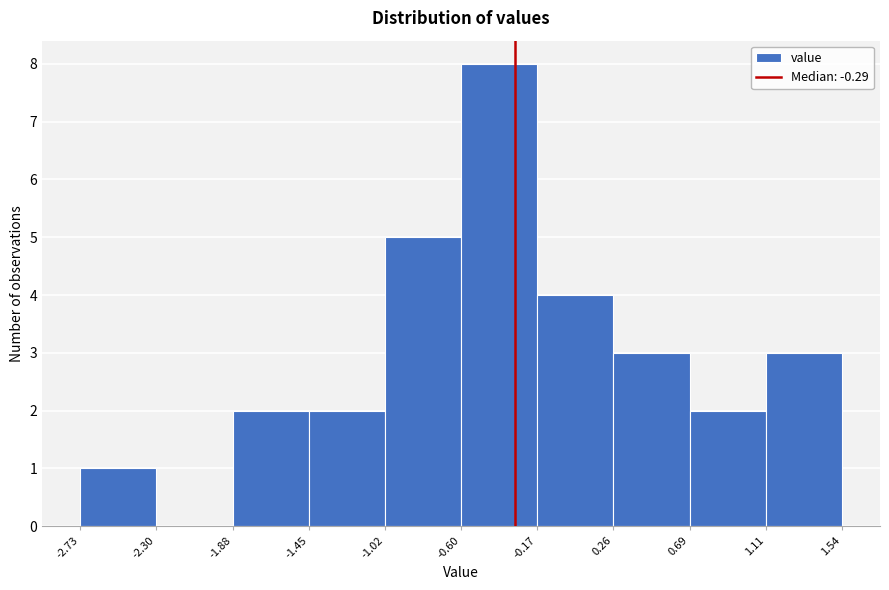

Reading left to right, list every bar in this chart as the range it spans on the x-axis followed by its height. The values are not printed on the chart, so give them approximately, as read against the axis.

-2.73 to -2.30: 1
-2.30 to -1.88: 0
-1.88 to -1.45: 2
-1.45 to -1.02: 2
-1.02 to -0.60: 5
-0.60 to -0.17: 8
-0.17 to 0.26: 4
0.26 to 0.69: 3
0.69 to 1.11: 2
1.11 to 1.54: 3